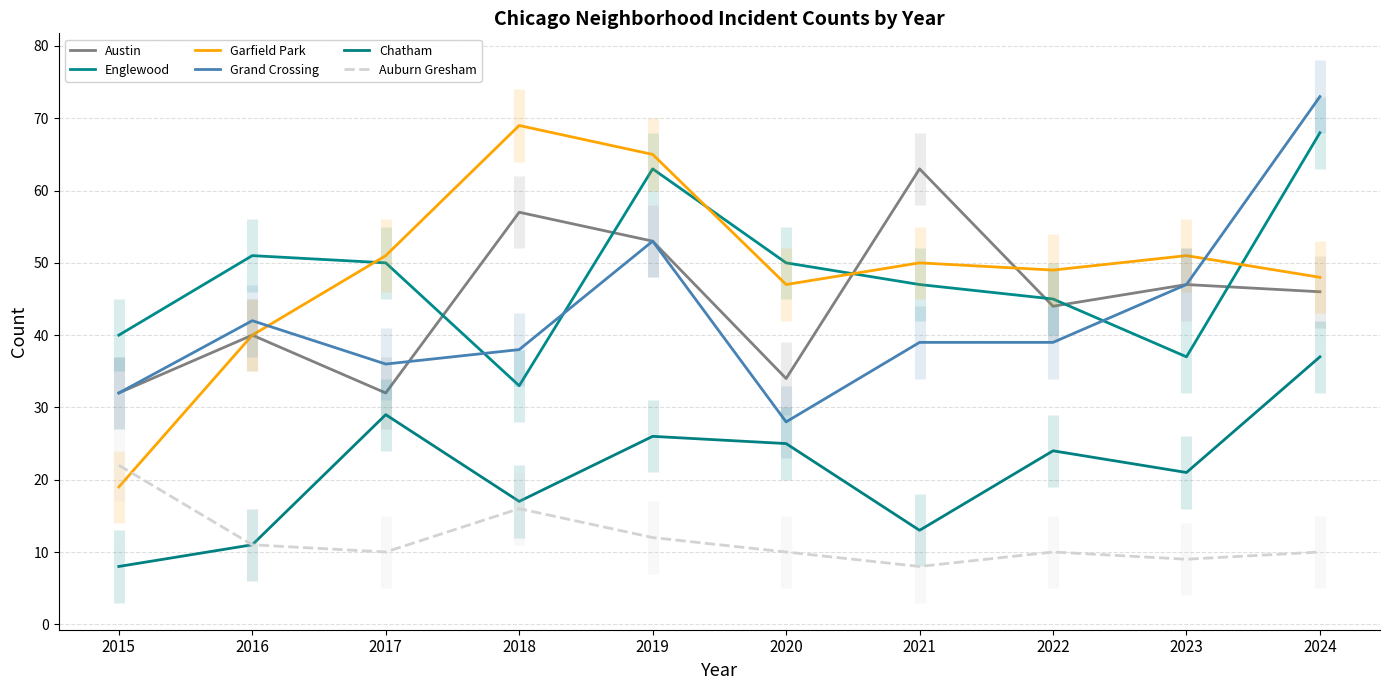

Reading right to left, list all the values displayed in this chart.

Austin: 46	47	44	63	34	53	57	32	40	32
Englewood: 68	37	45	47	50	63	33	50	51	40
Garfield Park: 48	51	49	50	47	65	69	51	40	19
Grand Crossing: 73	47	39	39	28	53	38	36	42	32
Chatham: 37	21	24	13	25	26	17	29	11	8
Auburn Gresham: 10	9	10	8	10	12	16	10	11	22